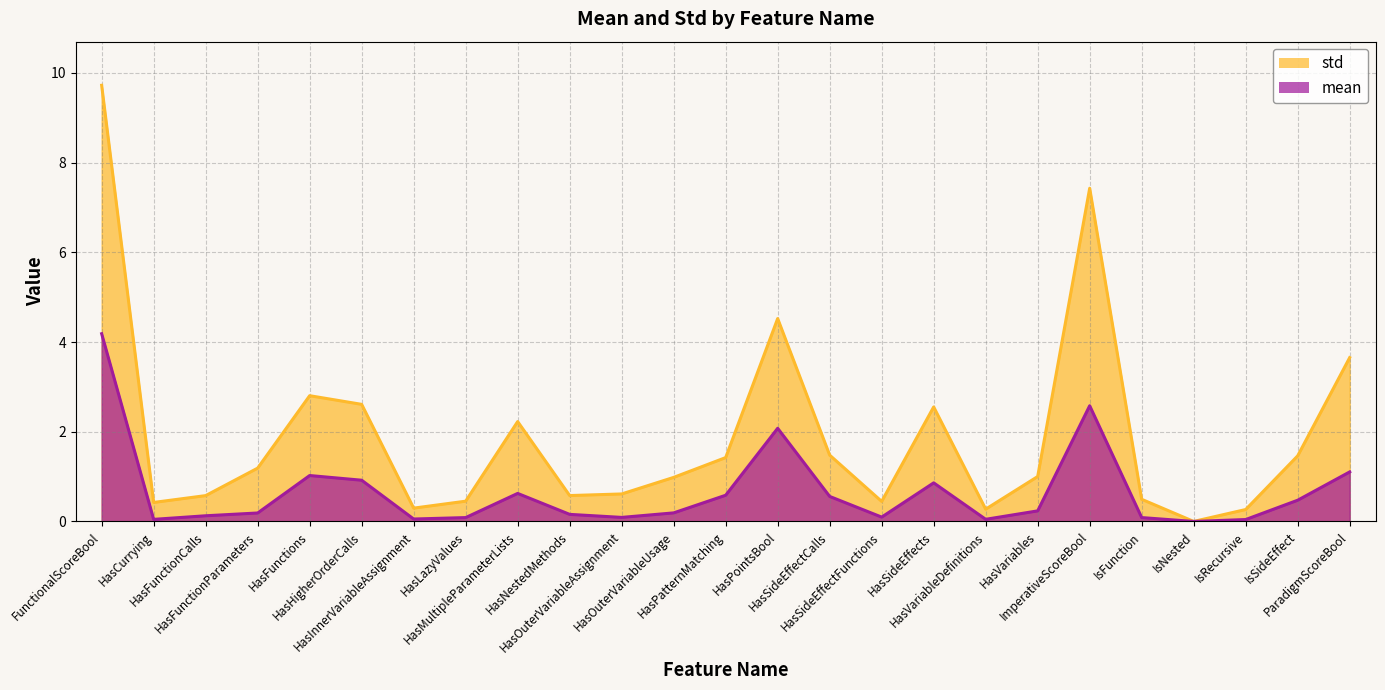

What is the label of the 24th point from the left?

IsSideEffect